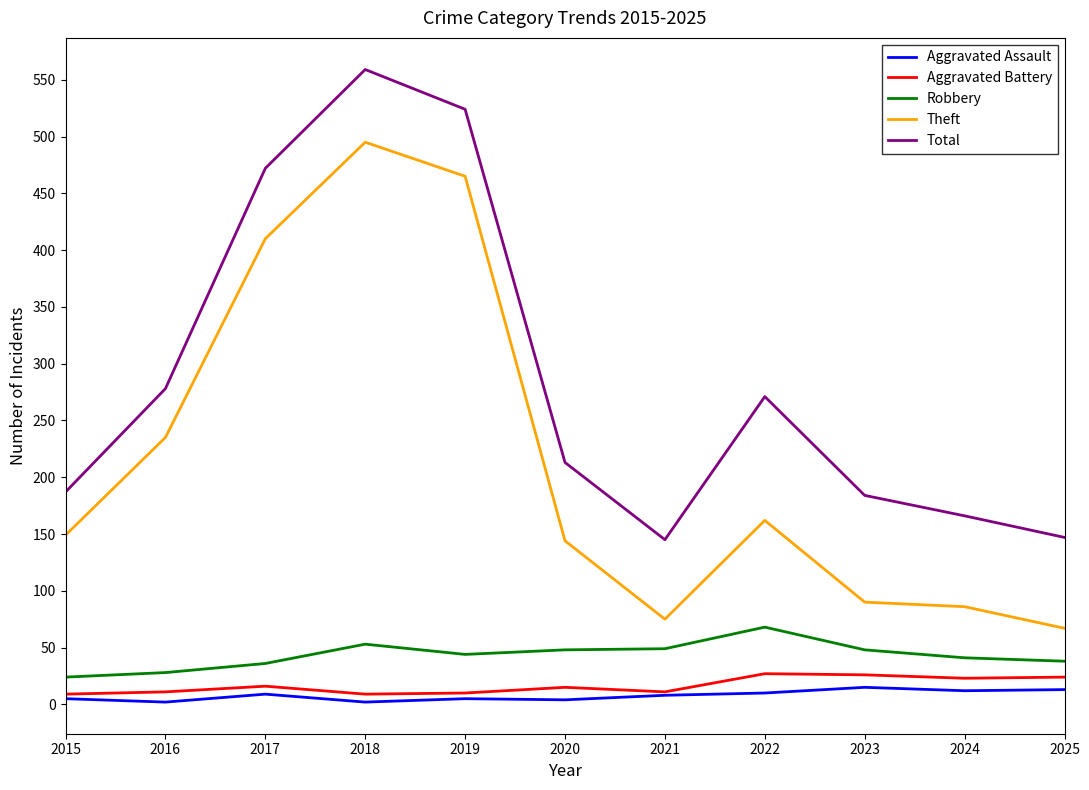

True or false: Aggravated Battery and Theft cross at least once.

False